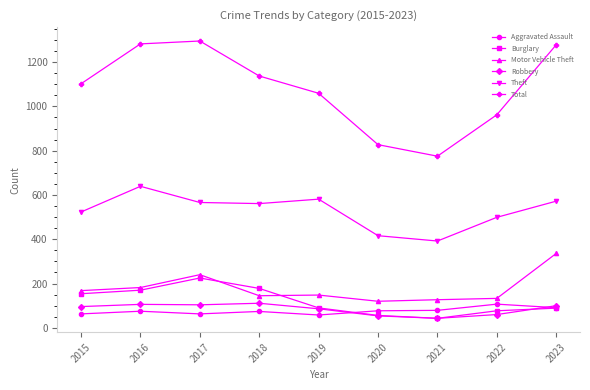

Is the value of Theft at 2016 greater than the value of Robbery at 2022?

Yes